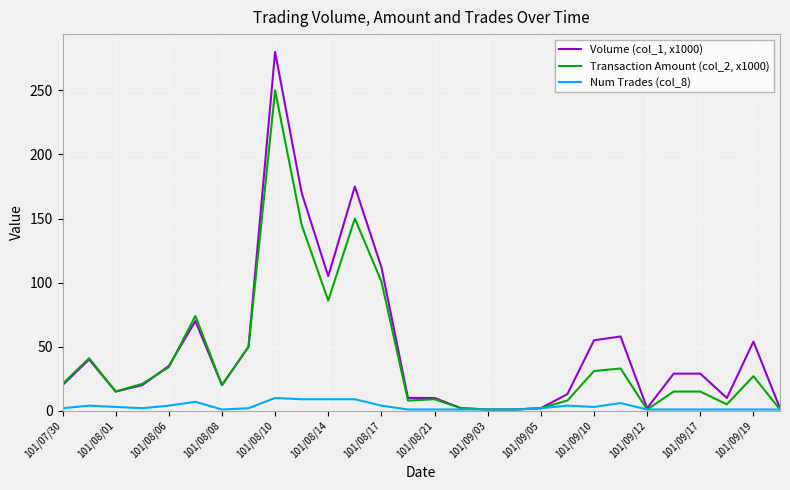

Which series has the widest spread of values?

Volume (col_1, x1000)